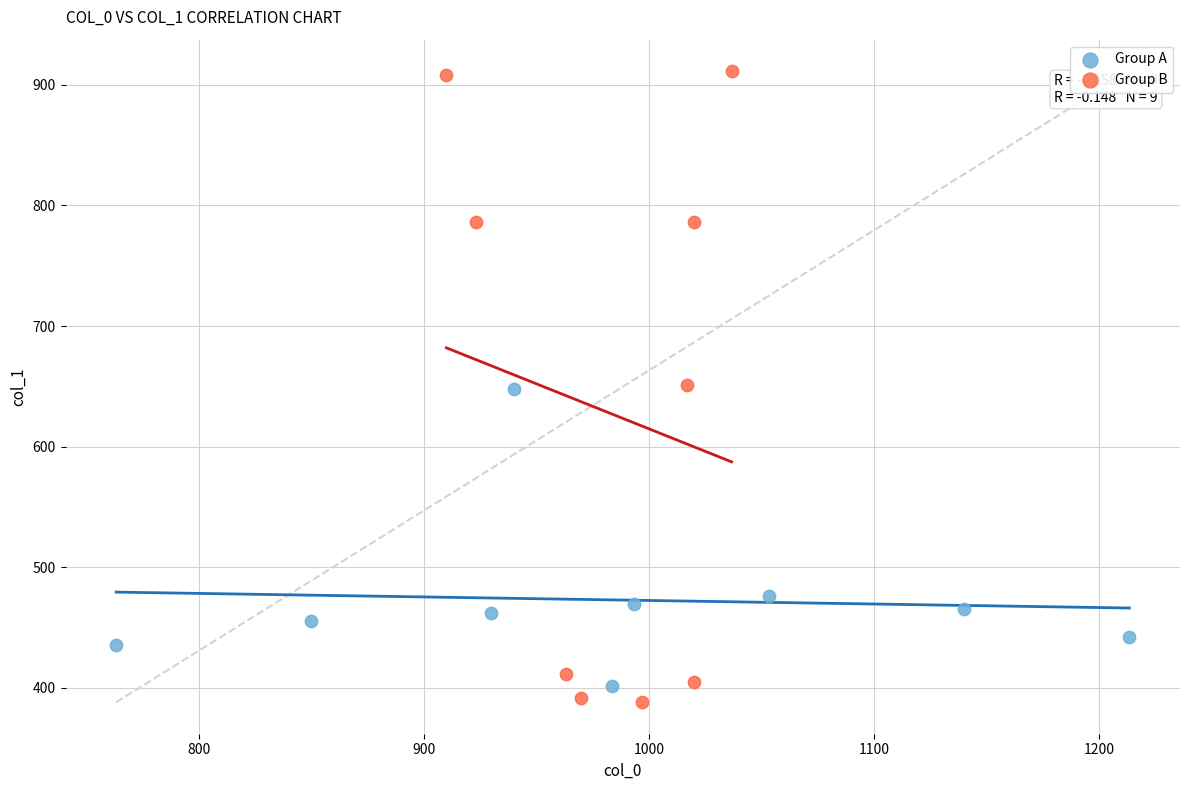

Which series reaches the minimum Y coordinate?

Group B